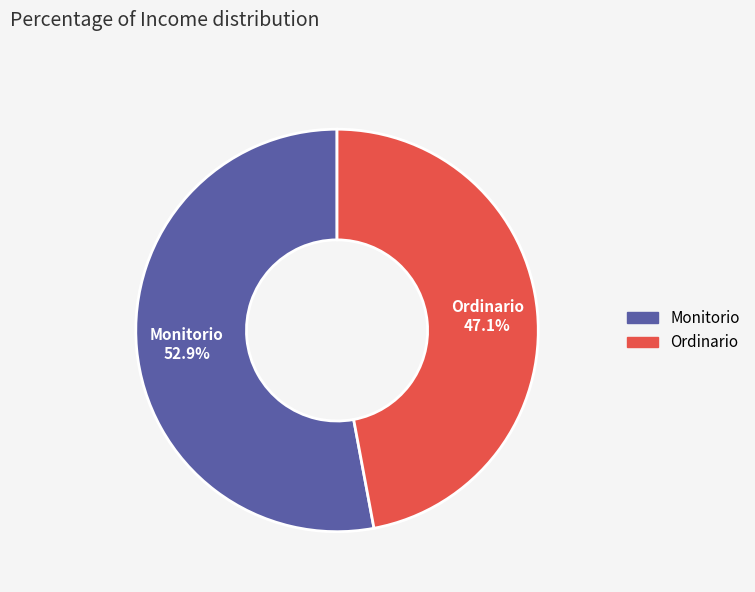

Rank the categories by value from highest to lowest.

Monitorio, Ordinario